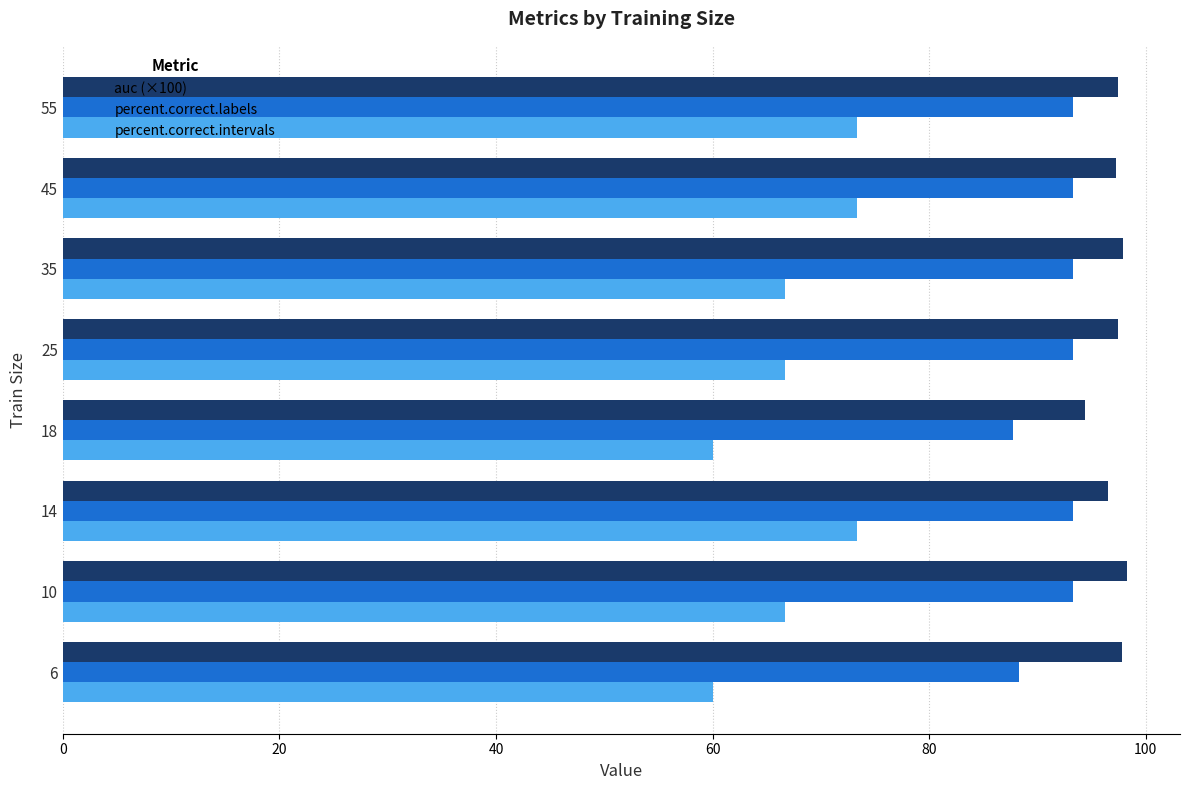

True or false: percent.correct.intervals has a value of 73.3 at 45.

True